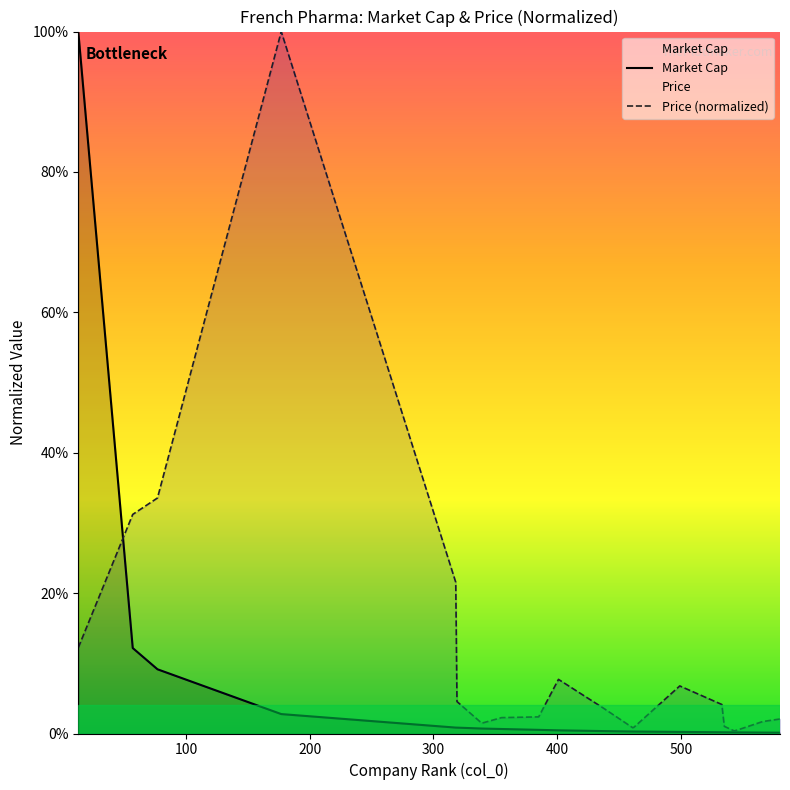

True or false: Market Cap has more than 0 points higher than both neighbors.

False